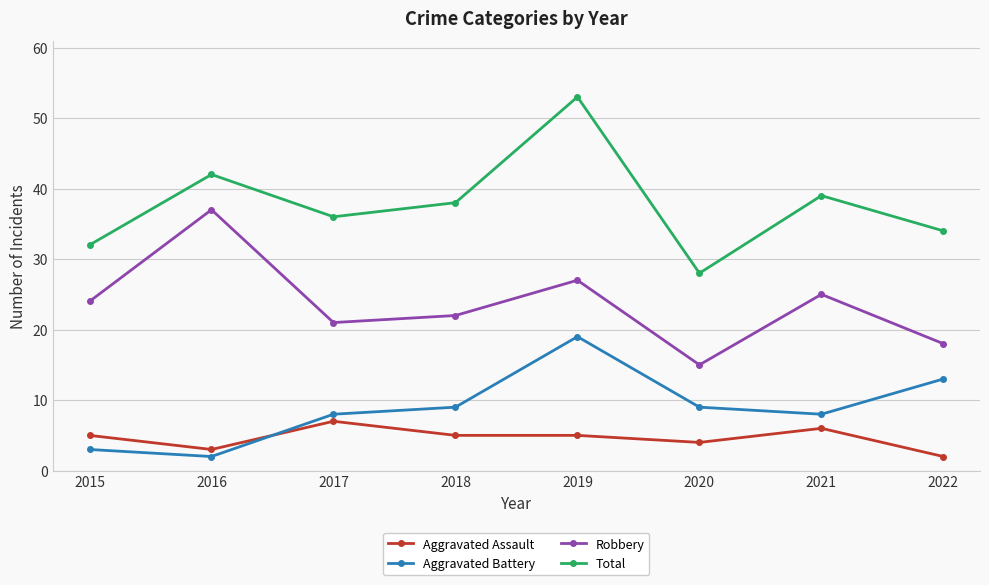

True or false: Aggravated Battery and Total cross at least once.

False